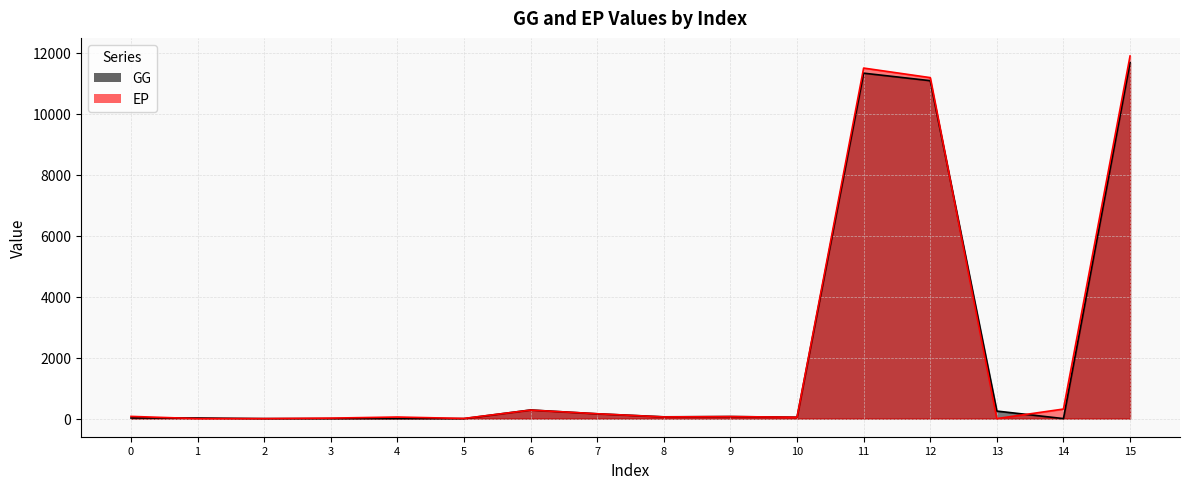

At which category does the chart reach its peak across all series?

15